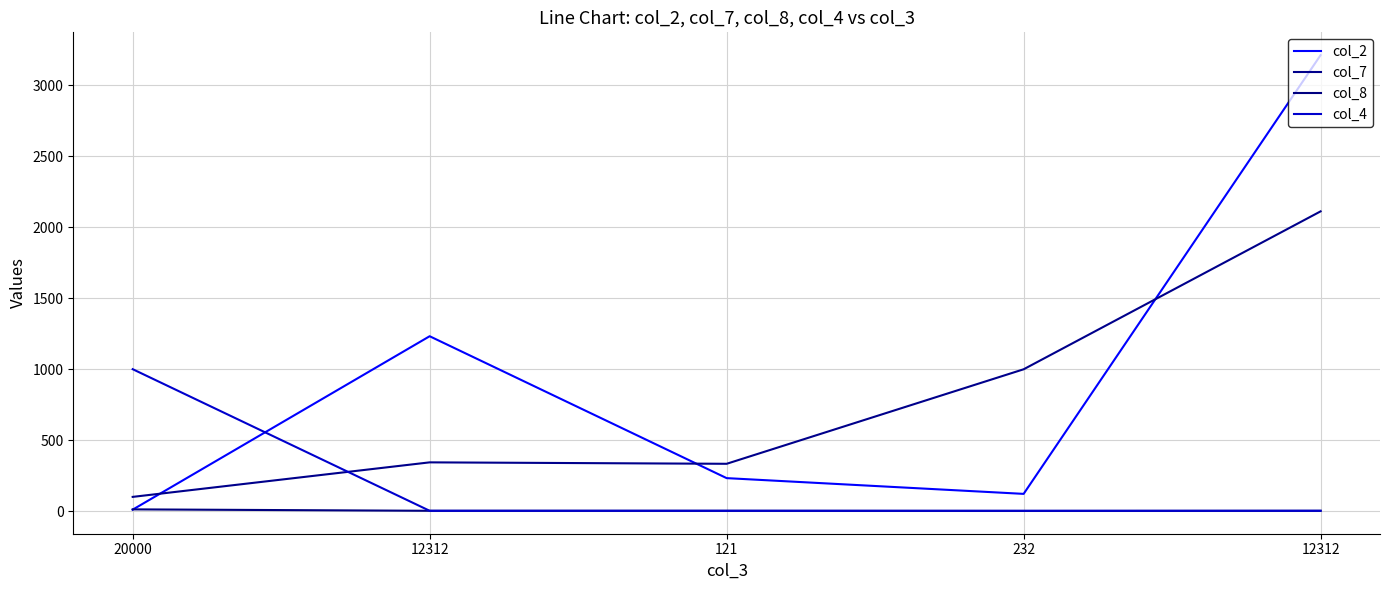

Rank the series by their average value, from highest to lowest.

col_2, col_7, col_4, col_8